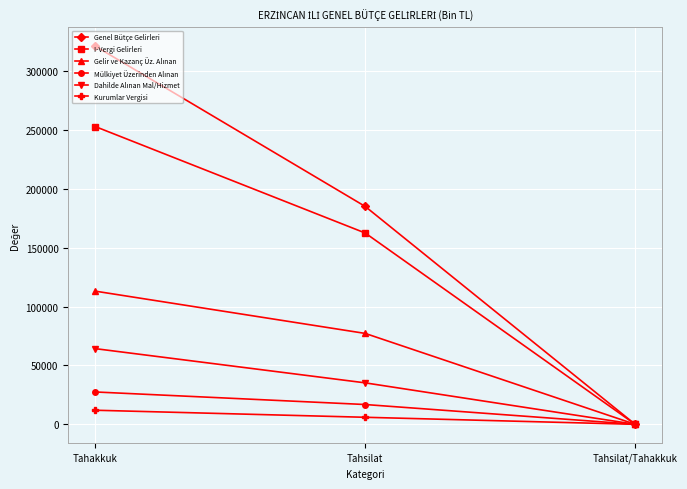

Where is Kurumlar Vergisi nearest to the value 6026?

Tahsilat